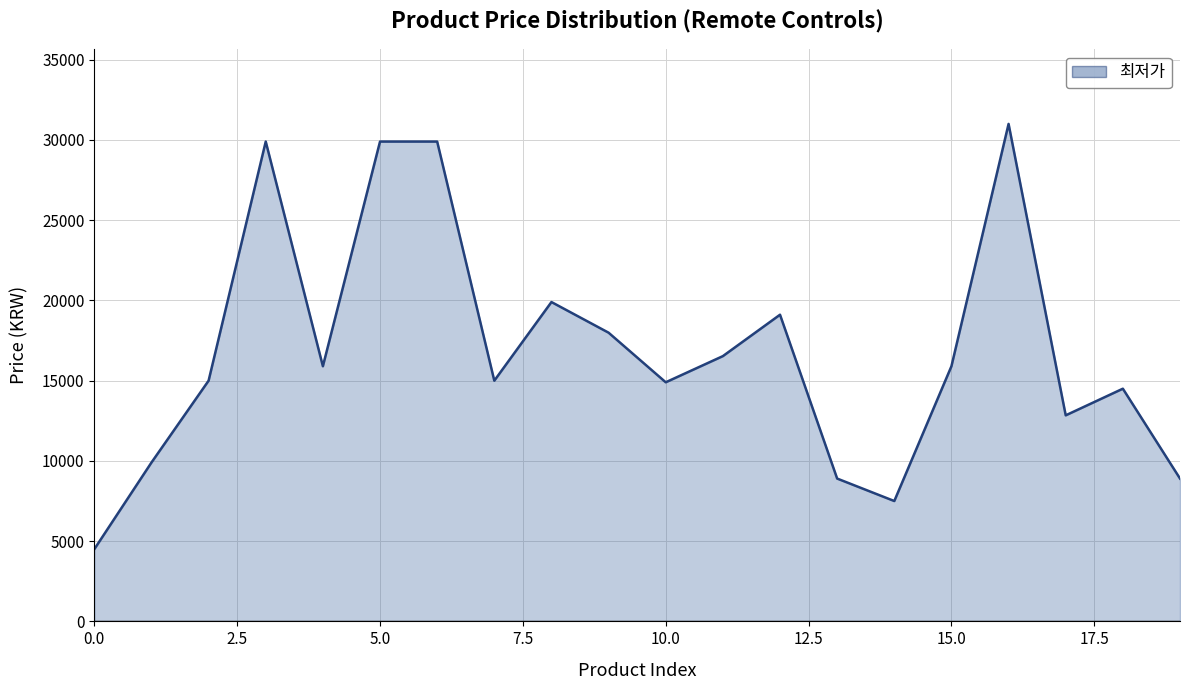

What is the difference between the maximum and minimum values?

26500